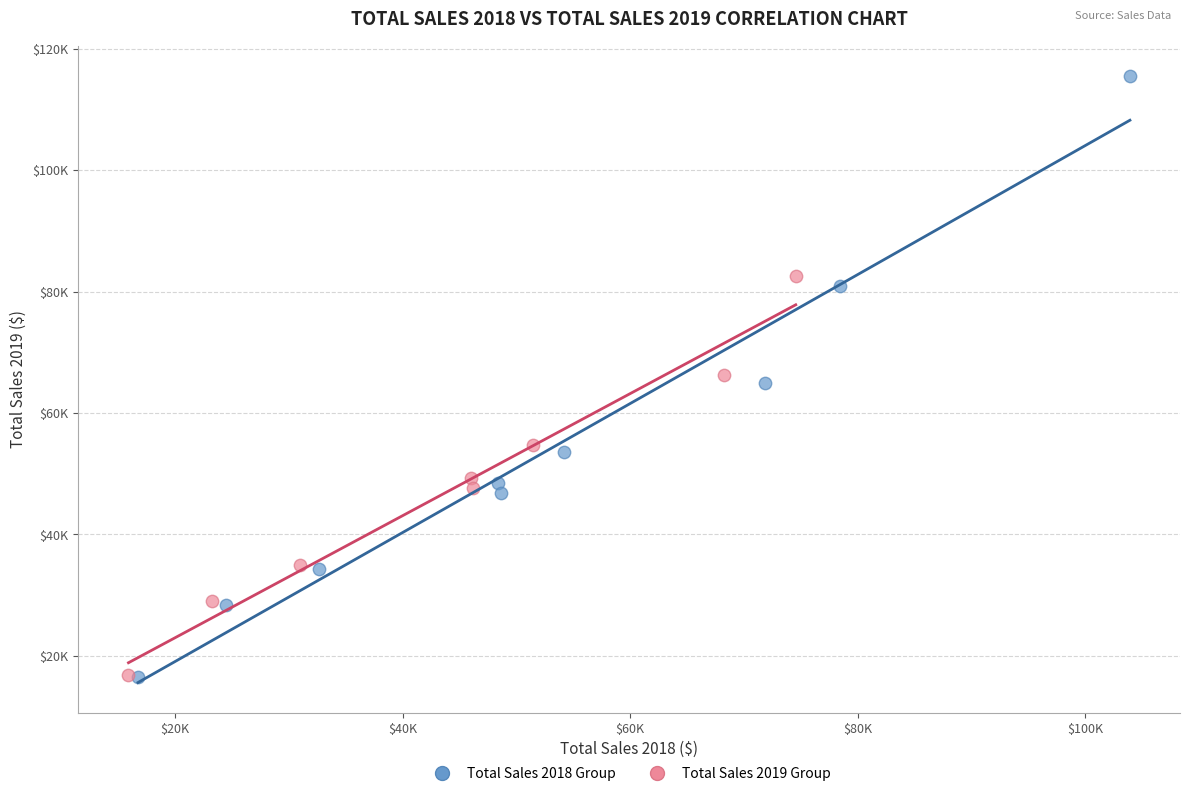

What are all the series names shown in the legend?

Total Sales 2018 Group, Total Sales 2019 Group